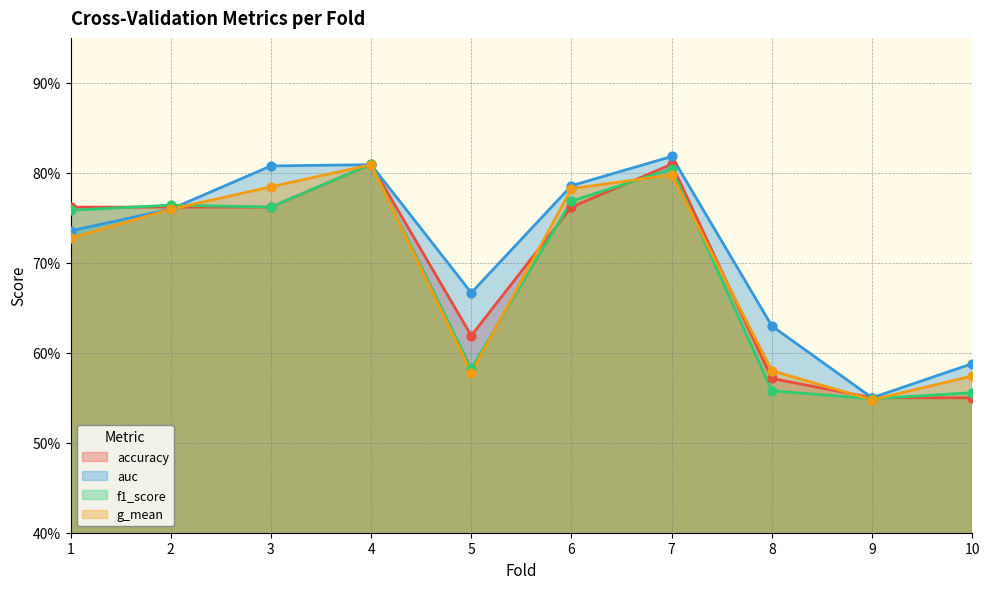

Is the value of auc at 6 greater than the value of accuracy at 6?

Yes